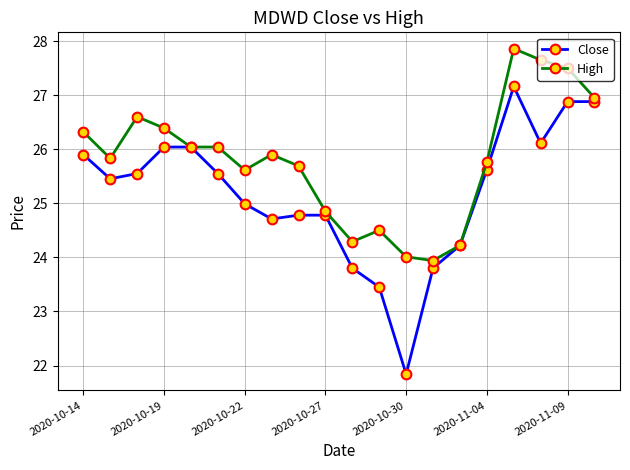

Which series has the largest total across all categories?

High